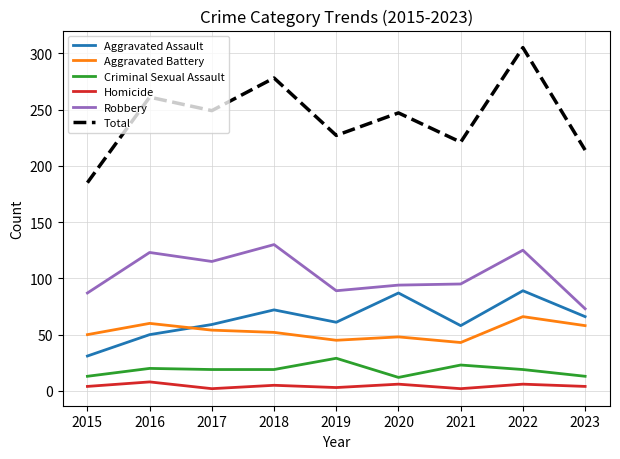

What is the difference between the Aggravated Assault values at 2023 and 2021?

8